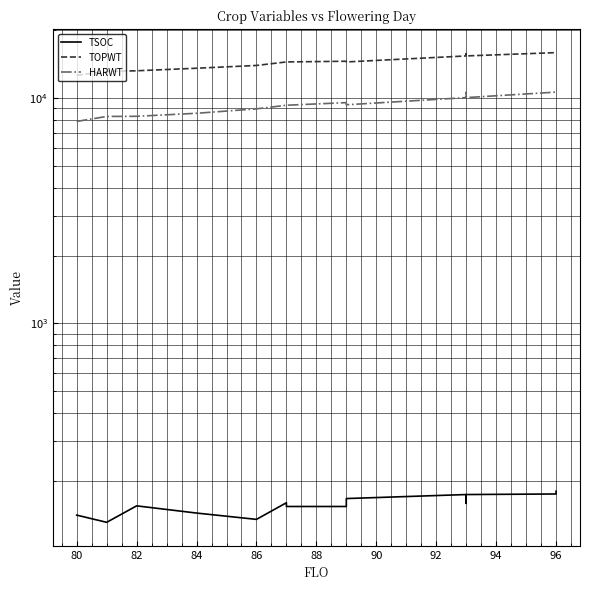

The TOPWT series shows 13226 at 82. True or false?

True